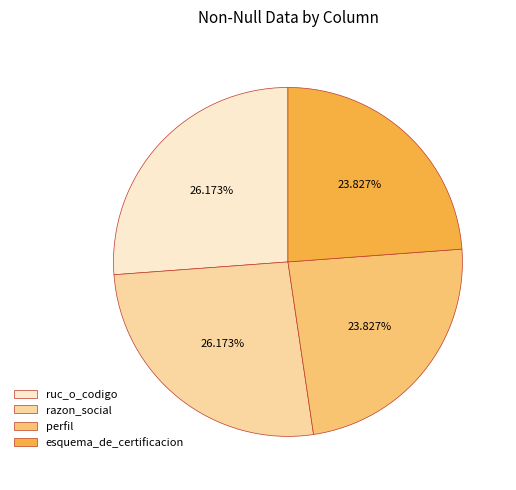

Does perfil represent more than half of the total?

No